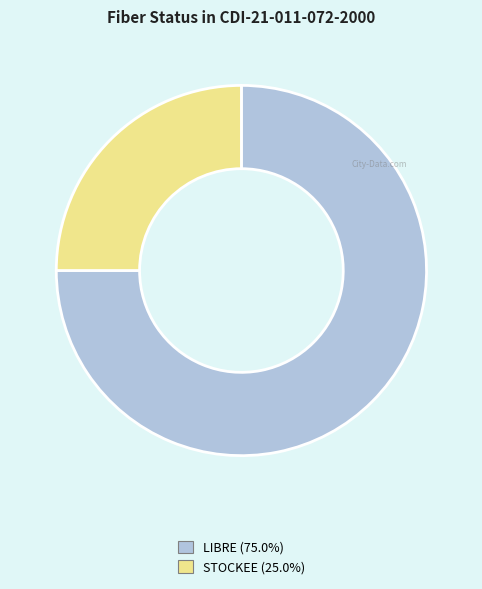

What is the majority slice?

LIBRE